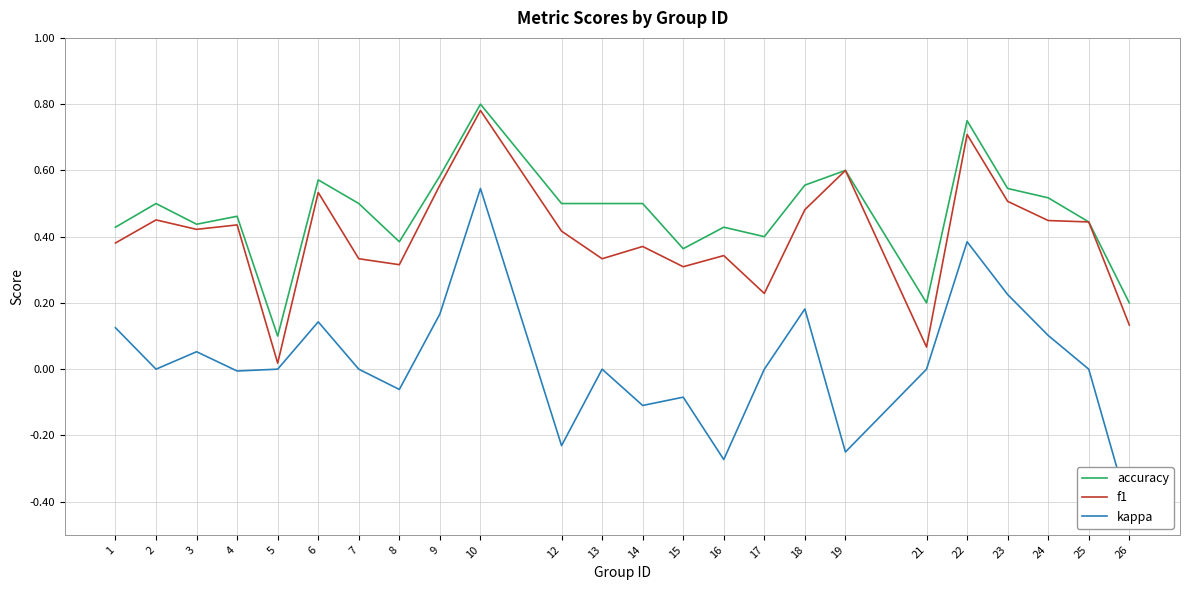

Rank the series by their maximum value, from lowest to highest.

kappa, f1, accuracy